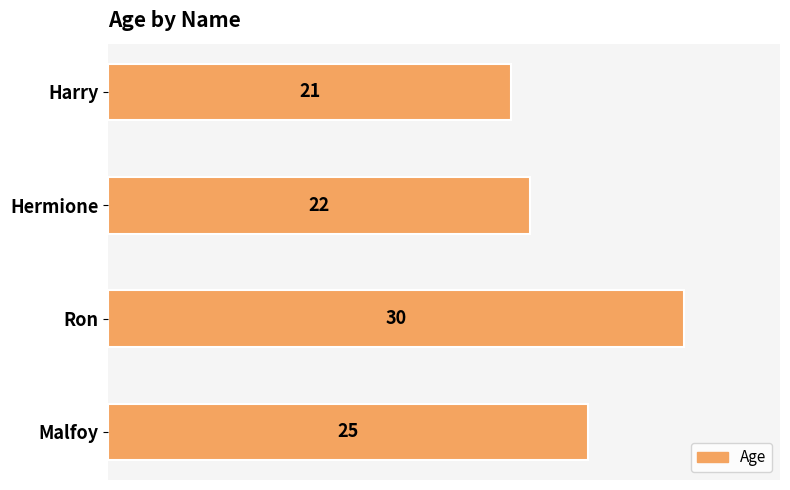

Which category has the highest value across all series?

Ron